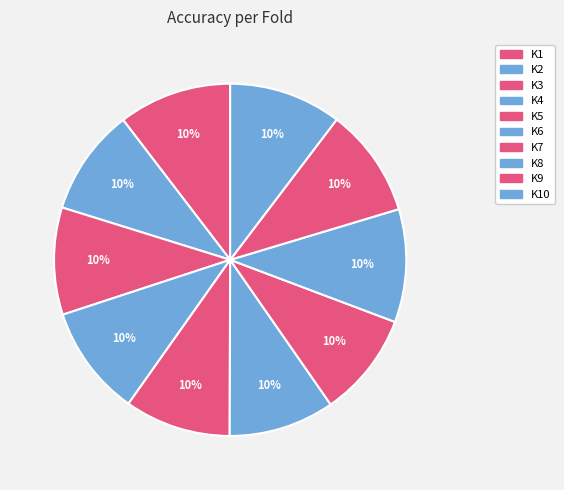

Rank the categories by value from lowest to highest.

K7, K6, K5, K2, K3, K9, K4, K10, K8, K1